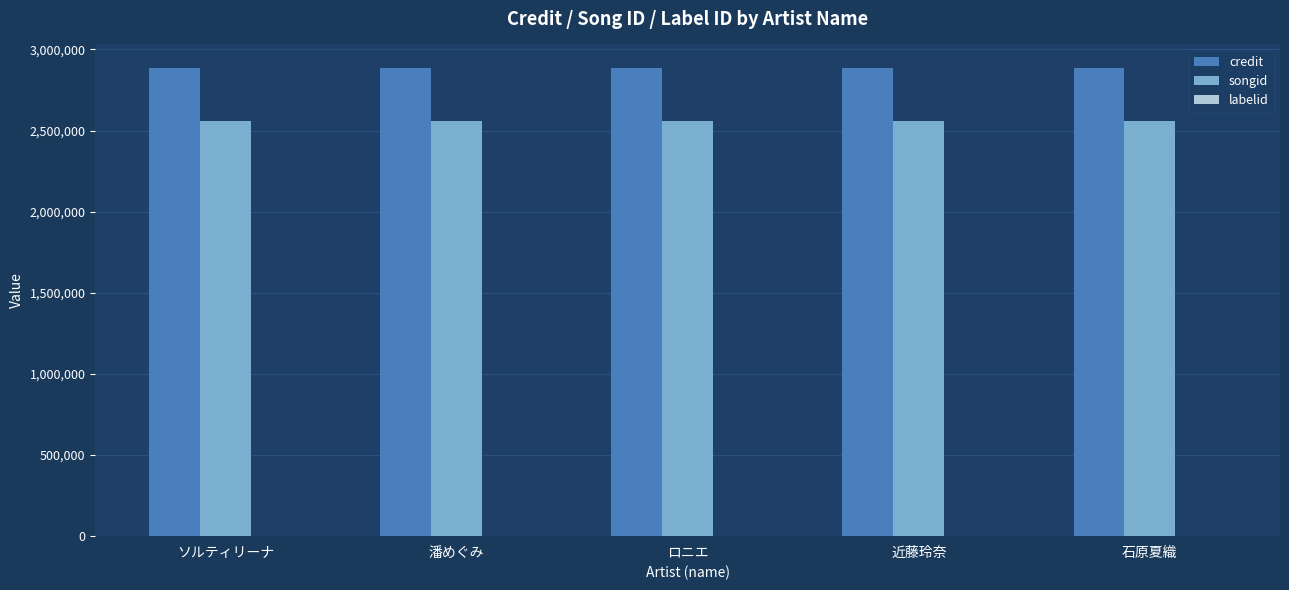

What is the total value across all series at 石原夏織?

5448493